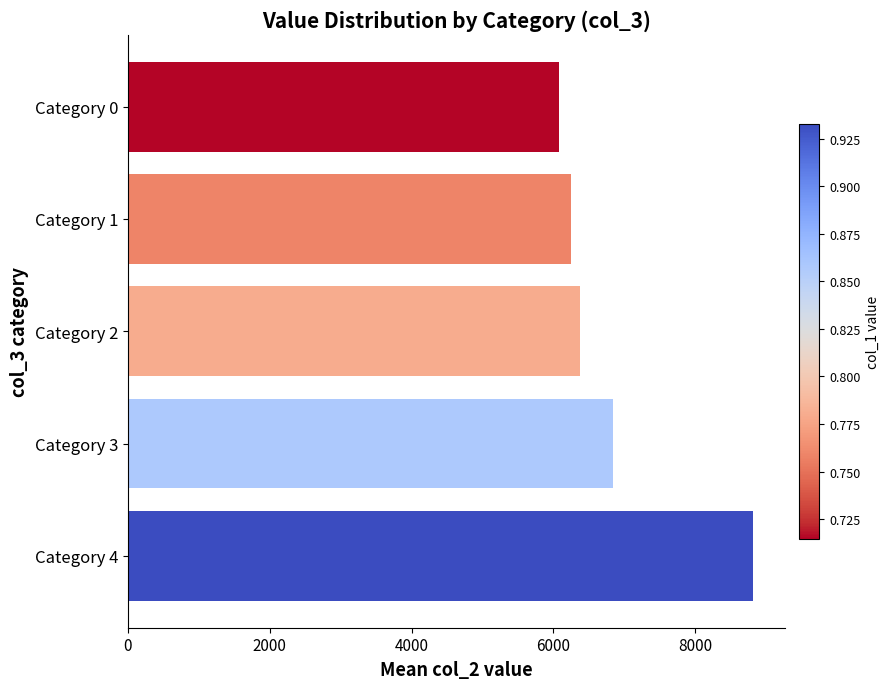

The value at Category 4 is 8820.5. True or false?

True